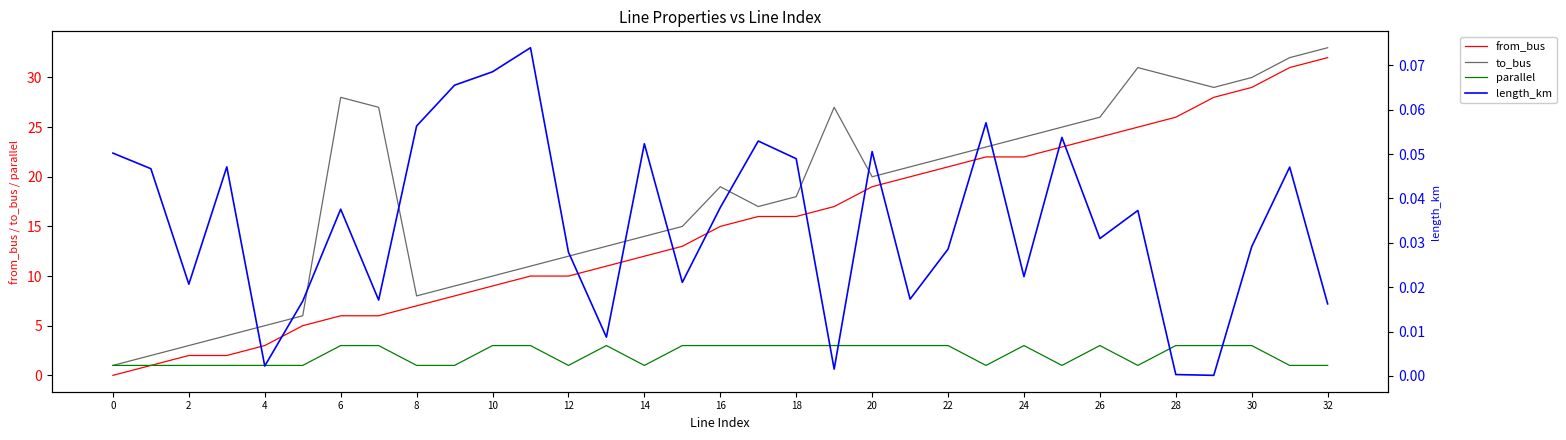

True or false: from_bus and parallel cross at least once.

False